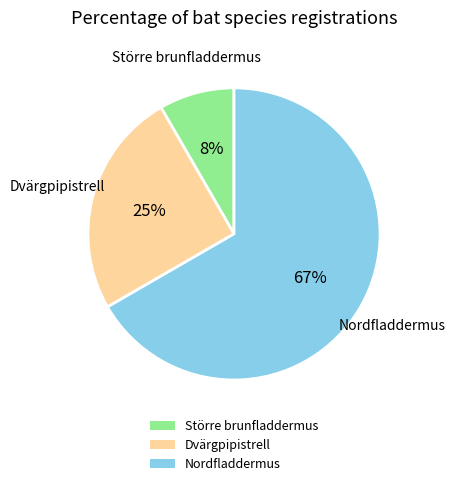

Which has a higher value, Nordfladdermus or Större brunfladdermus?

Nordfladdermus